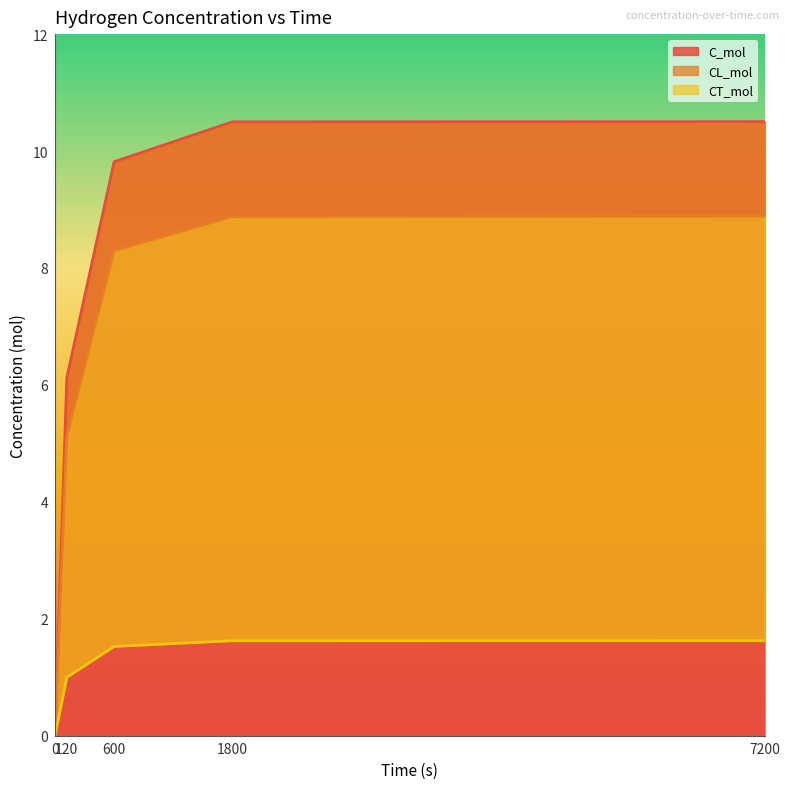

At how many categories does at least one series exceed 0?

4